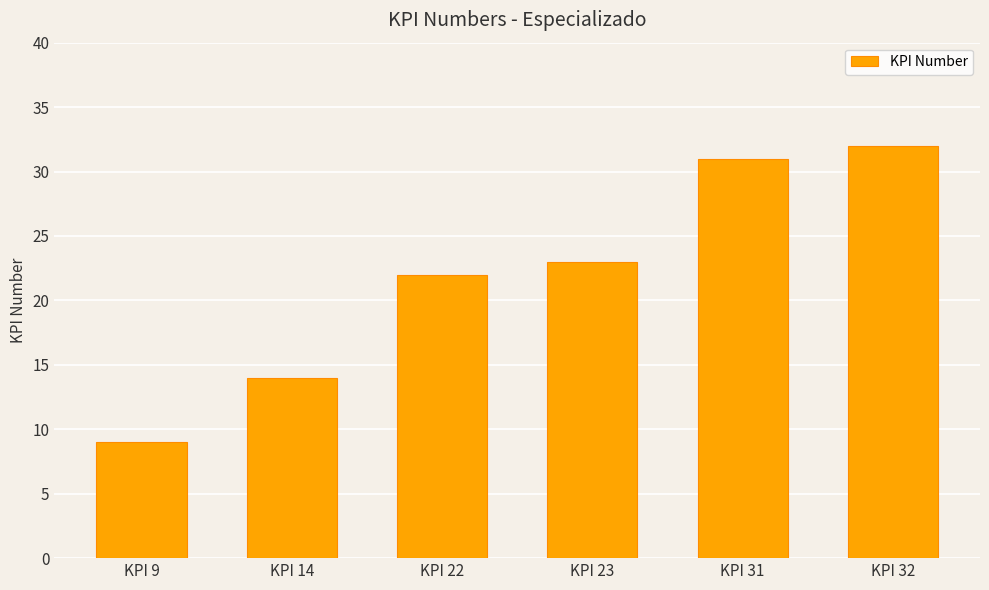

List the labels in order of value, smallest first.

KPI 9, KPI 14, KPI 22, KPI 23, KPI 31, KPI 32